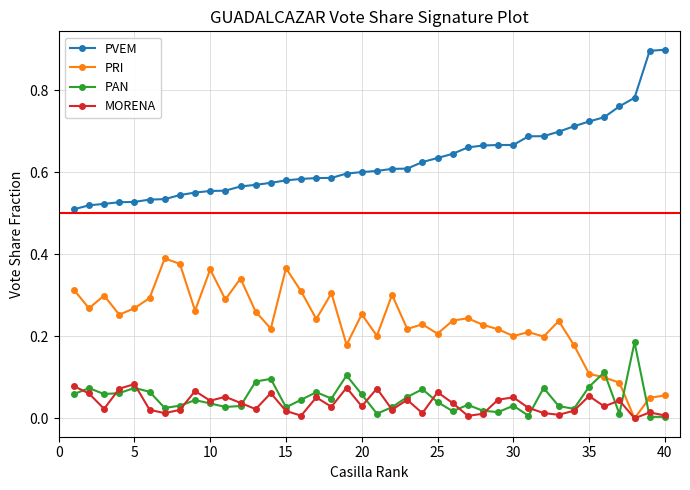

True or false: PAN and MORENA intersect in this chart.

True